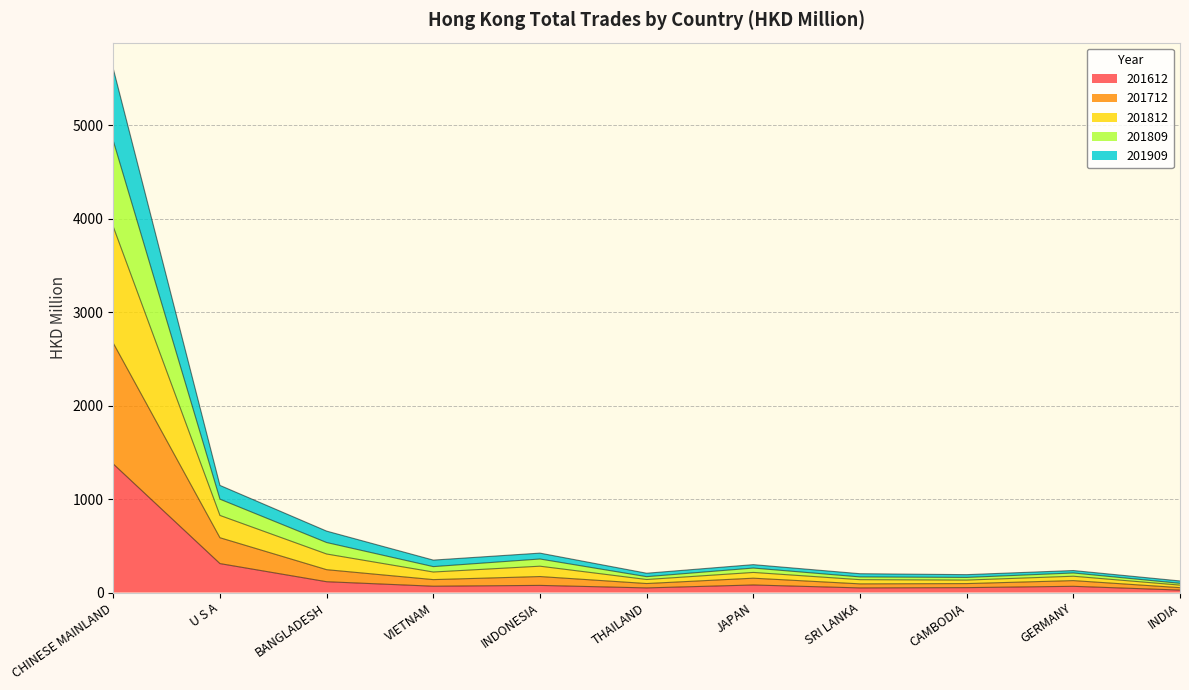

At which label does 201612 reach its peak?

CHINESE MAINLAND